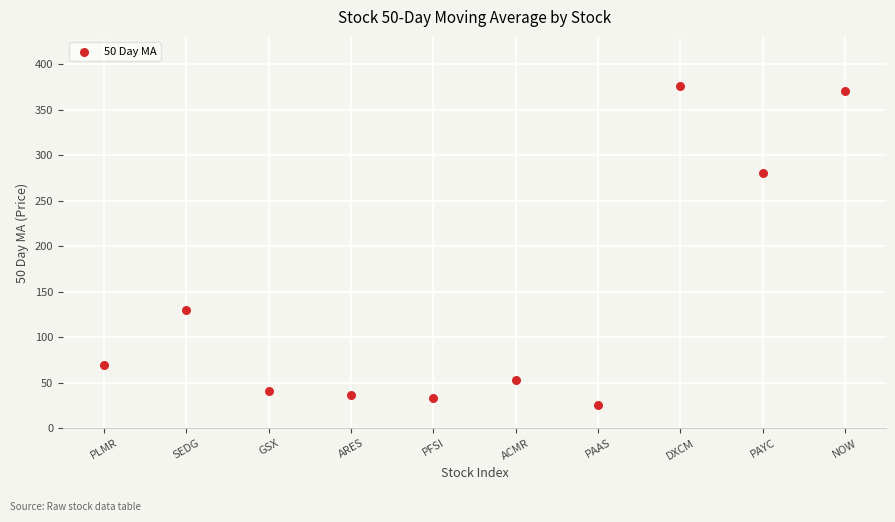

What Y value in the scatter plot is closest to 200?

129.9